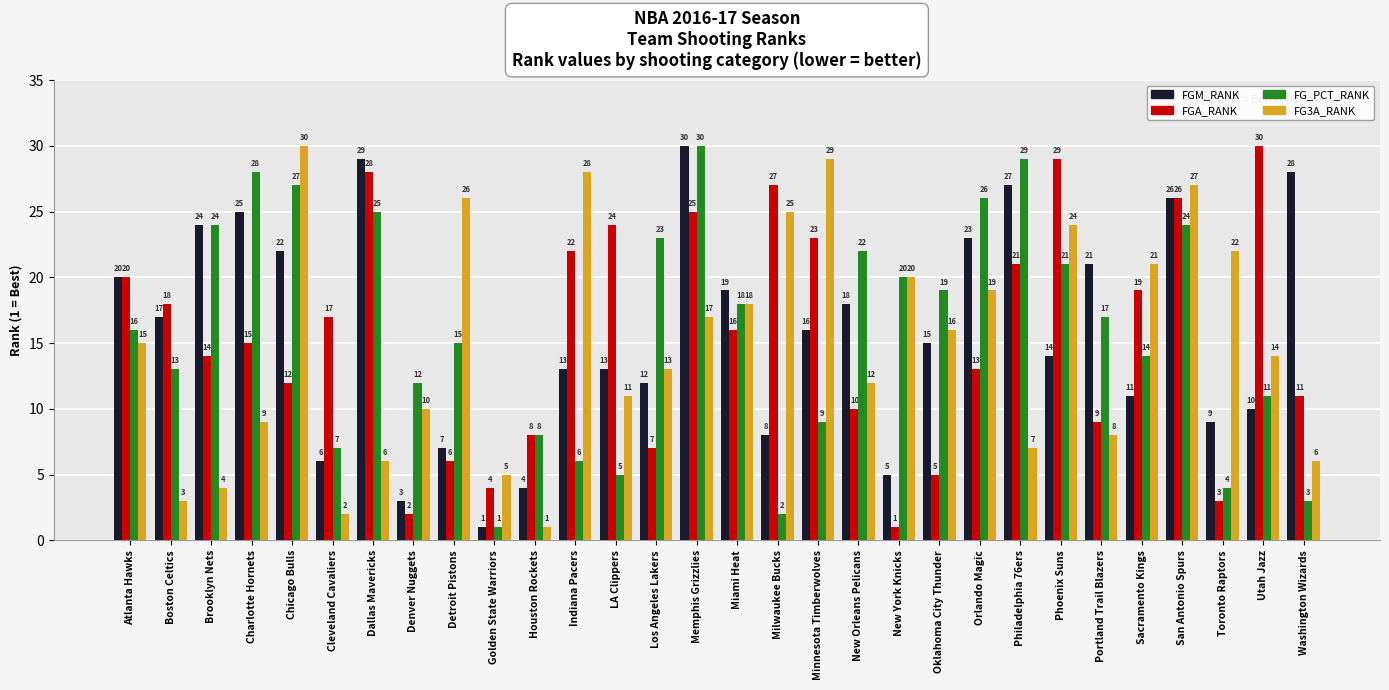

Reading right to left, list all the values displayed in this chart.

FGM_RANK: Washington Wizards=28	Utah Jazz=10	Toronto Raptors=9	San Antonio Spurs=26	Sacramento Kings=11	Portland Trail Blazers=21	Phoenix Suns=14	Philadelphia 76ers=27	Orlando Magic=23	Oklahoma City Thunder=15	New York Knicks=5	New Orleans Pelicans=18	Minnesota Timberwolves=16	Milwaukee Bucks=8	Miami Heat=19	Memphis Grizzlies=30	Los Angeles Lakers=12	LA Clippers=13	Indiana Pacers=13	Houston Rockets=4	Golden State Warriors=1	Detroit Pistons=7	Denver Nuggets=3	Dallas Mavericks=29	Cleveland Cavaliers=6	Chicago Bulls=22	Charlotte Hornets=25	Brooklyn Nets=24	Boston Celtics=17	Atlanta Hawks=20
FGA_RANK: Washington Wizards=11	Utah Jazz=30	Toronto Raptors=3	San Antonio Spurs=26	Sacramento Kings=19	Portland Trail Blazers=9	Phoenix Suns=29	Philadelphia 76ers=21	Orlando Magic=13	Oklahoma City Thunder=5	New York Knicks=1	New Orleans Pelicans=10	Minnesota Timberwolves=23	Milwaukee Bucks=27	Miami Heat=16	Memphis Grizzlies=25	Los Angeles Lakers=7	LA Clippers=24	Indiana Pacers=22	Houston Rockets=8	Golden State Warriors=4	Detroit Pistons=6	Denver Nuggets=2	Dallas Mavericks=28	Cleveland Cavaliers=17	Chicago Bulls=12	Charlotte Hornets=15	Brooklyn Nets=14	Boston Celtics=18	Atlanta Hawks=20
FG_PCT_RANK: Washington Wizards=3	Utah Jazz=11	Toronto Raptors=4	San Antonio Spurs=24	Sacramento Kings=14	Portland Trail Blazers=17	Phoenix Suns=21	Philadelphia 76ers=29	Orlando Magic=26	Oklahoma City Thunder=19	New York Knicks=20	New Orleans Pelicans=22	Minnesota Timberwolves=9	Milwaukee Bucks=2	Miami Heat=18	Memphis Grizzlies=30	Los Angeles Lakers=23	LA Clippers=5	Indiana Pacers=6	Houston Rockets=8	Golden State Warriors=1	Detroit Pistons=15	Denver Nuggets=12	Dallas Mavericks=25	Cleveland Cavaliers=7	Chicago Bulls=27	Charlotte Hornets=28	Brooklyn Nets=24	Boston Celtics=13	Atlanta Hawks=16
FG3A_RANK: Washington Wizards=6	Utah Jazz=14	Toronto Raptors=22	San Antonio Spurs=27	Sacramento Kings=21	Portland Trail Blazers=8	Phoenix Suns=24	Philadelphia 76ers=7	Orlando Magic=19	Oklahoma City Thunder=16	New York Knicks=20	New Orleans Pelicans=12	Minnesota Timberwolves=29	Milwaukee Bucks=25	Miami Heat=18	Memphis Grizzlies=17	Los Angeles Lakers=13	LA Clippers=11	Indiana Pacers=28	Houston Rockets=1	Golden State Warriors=5	Detroit Pistons=26	Denver Nuggets=10	Dallas Mavericks=6	Cleveland Cavaliers=2	Chicago Bulls=30	Charlotte Hornets=9	Brooklyn Nets=4	Boston Celtics=3	Atlanta Hawks=15